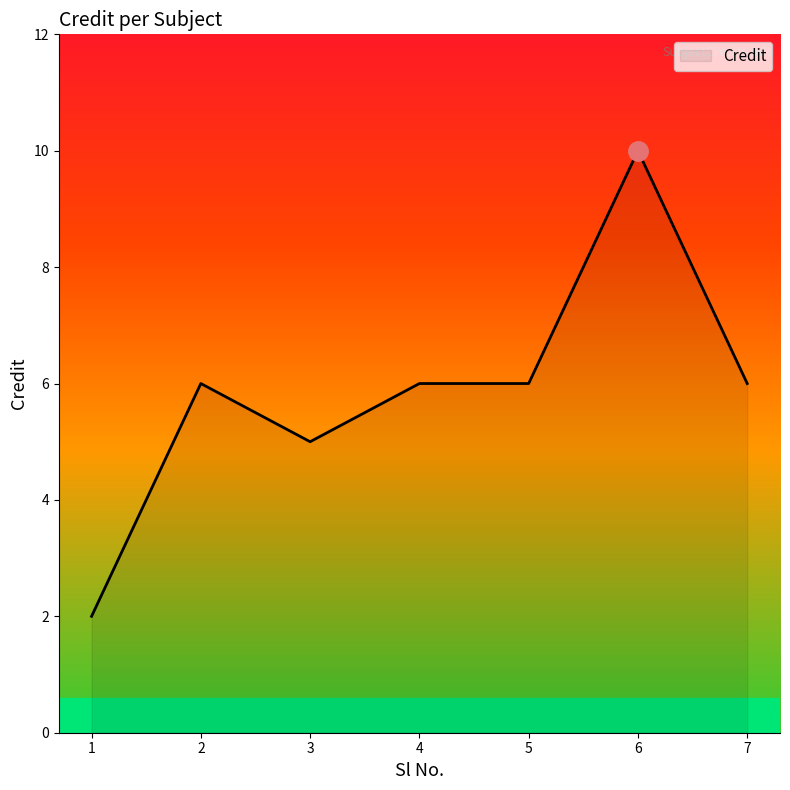

Read the value at 7.

6